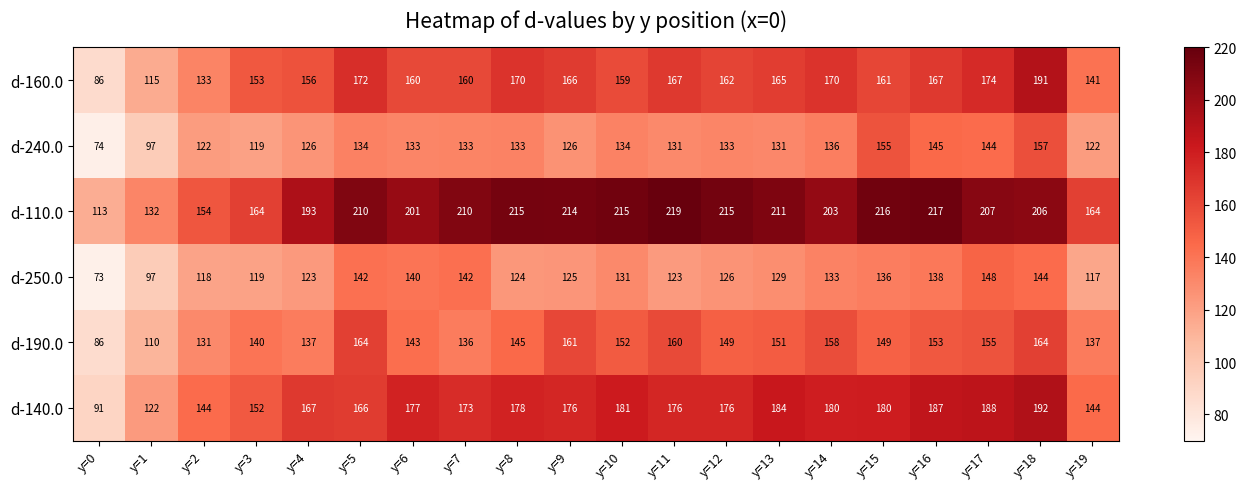

At which label does d-160.0 first exceed 162?

y=5